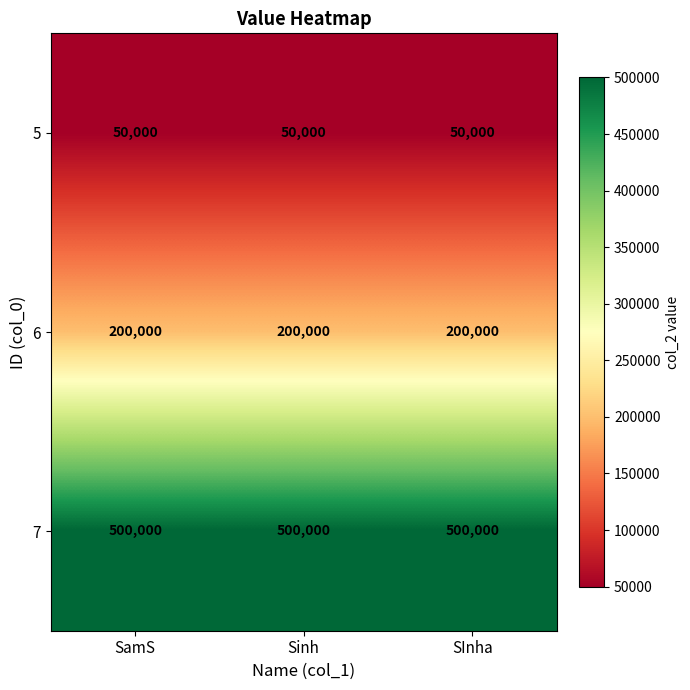

List the series in order of their peak value, highest first.

7, 6, 5